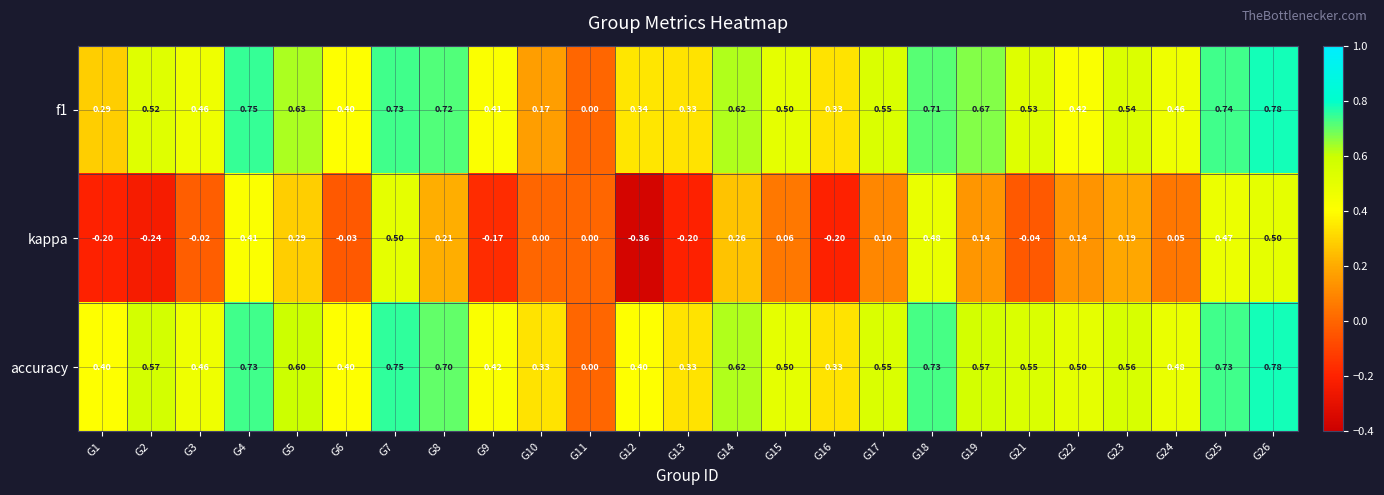

Which series has the largest range (max minus min)?

kappa